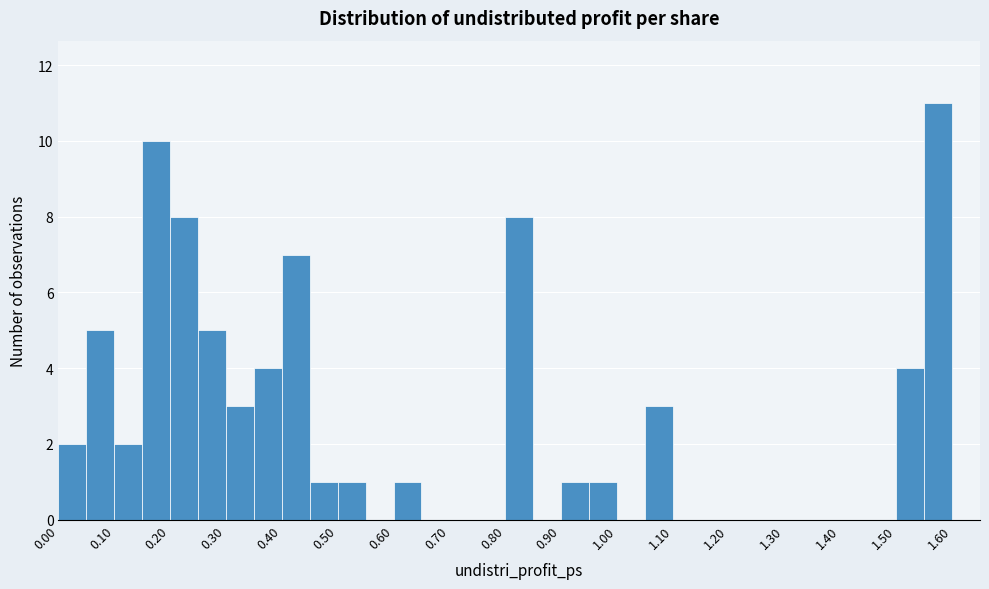

Which range on the x-axis has the tallest bar?

1.55 to 1.60